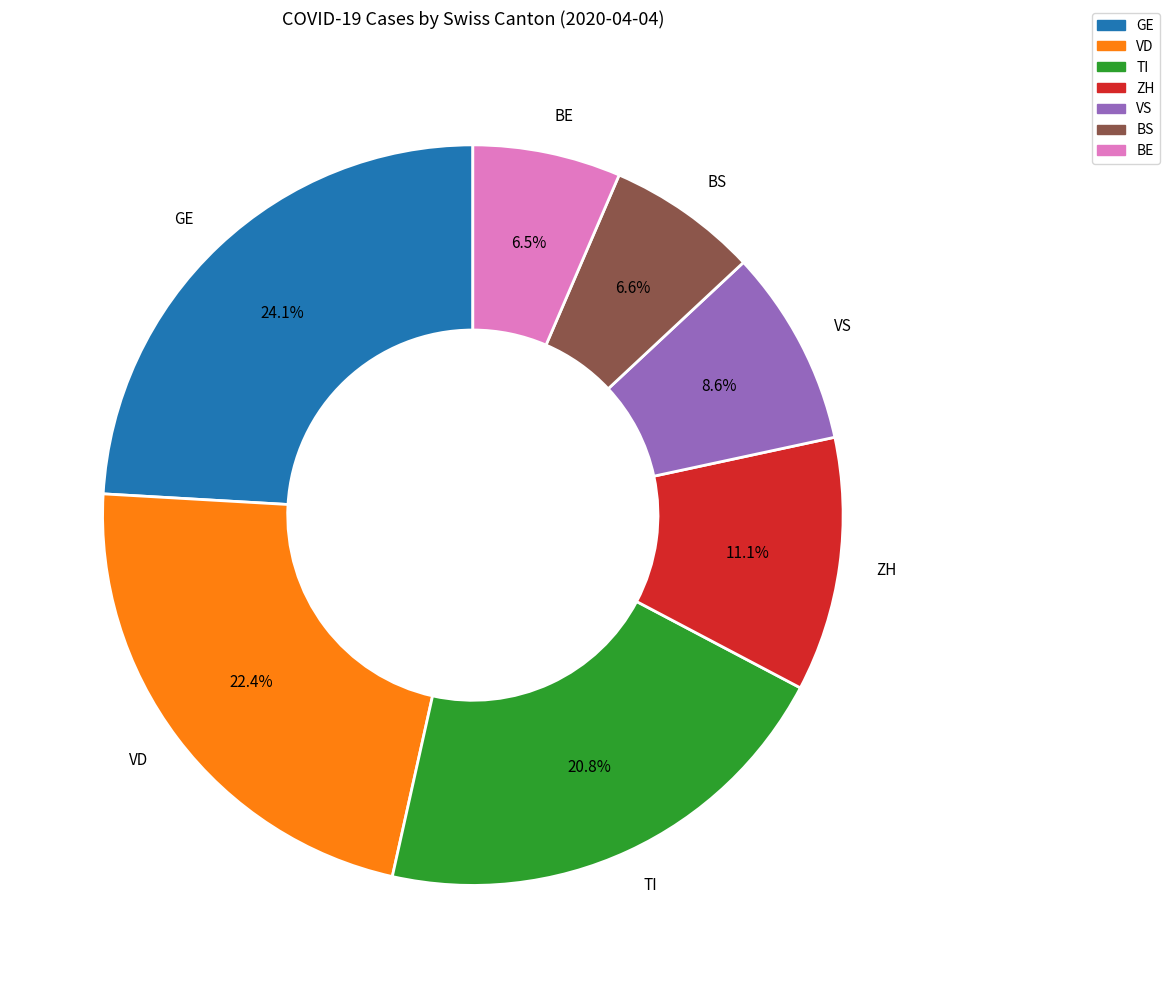

Is there a majority slice in this chart?

No